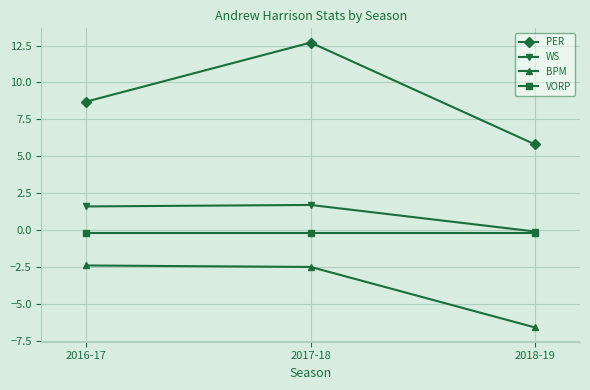

True or false: BPM has a value of -6.6 at 2018-19.

True